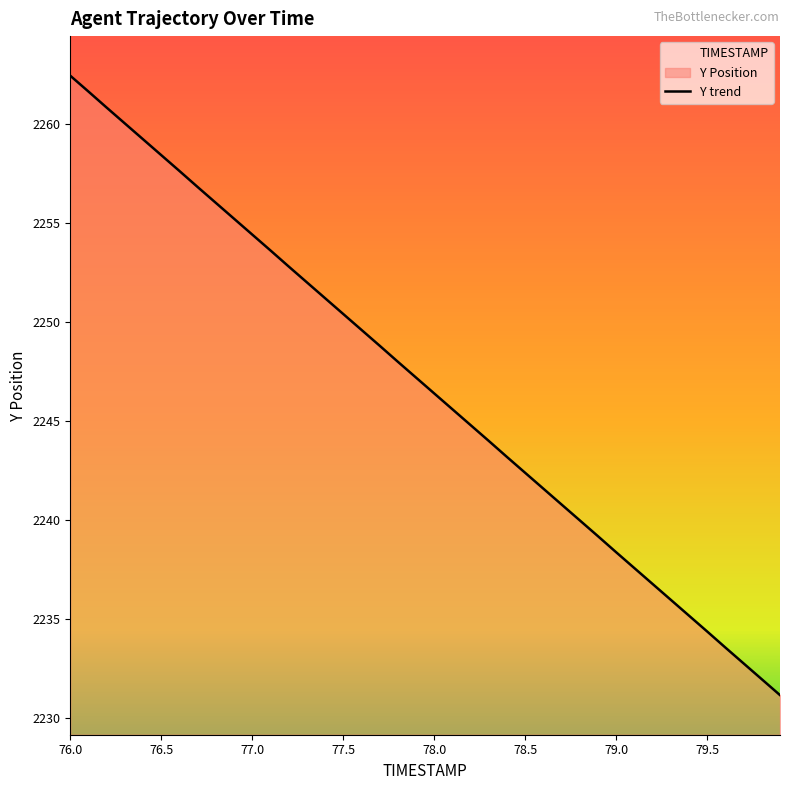

What is the maximum value for Y trend?

2262.4